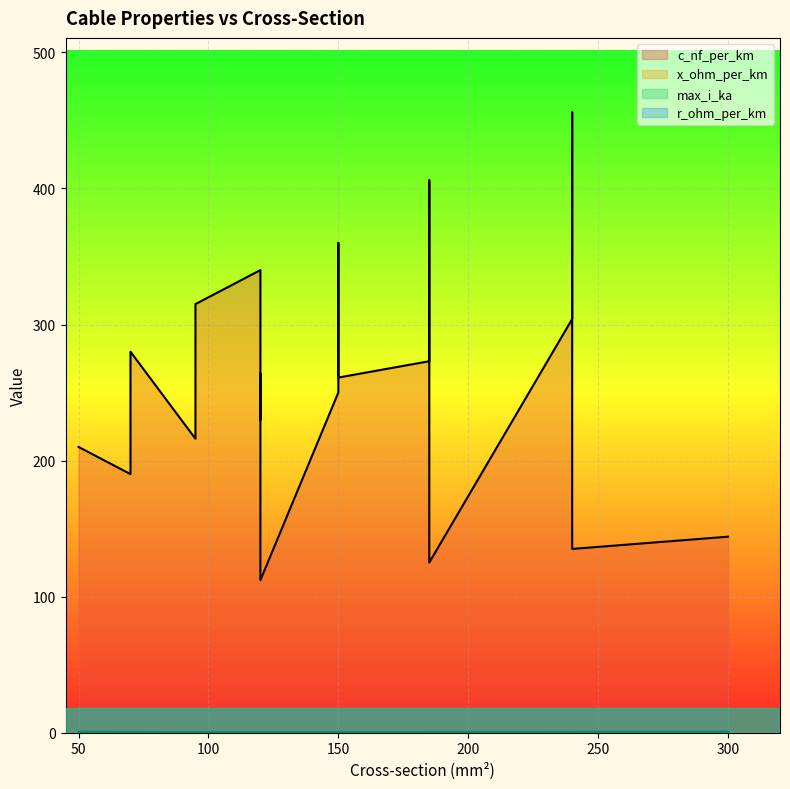

At how many categories does at least one series exceed 258?

10